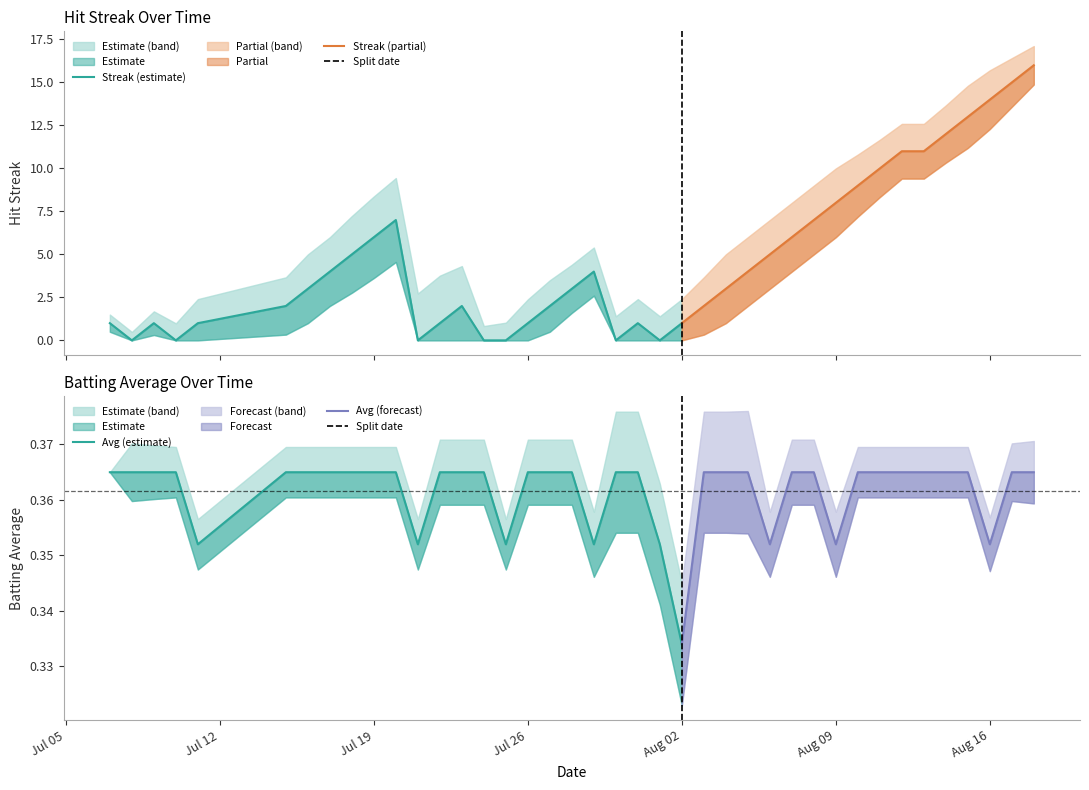

List the labels in order of Batting Average1 value, largest first.

2010-07-07, 2010-07-08, 2010-07-09, 2010-07-10, 2010-07-15, 2010-07-16, 2010-07-17, 2010-07-18, 2010-07-19, 2010-07-20, 2010-07-22, 2010-07-23, 2010-07-24, 2010-07-26, 2010-07-27, 2010-07-28, 2010-07-30, 2010-07-31, 2010-08-03, 2010-08-04, 2010-08-05, 2010-08-07, 2010-08-08, 2010-08-10, 2010-08-11, 2010-08-12, 2010-08-13, 2010-08-14, 2010-08-15, 2010-08-17, 2010-08-18, 2010-07-11, 2010-07-21, 2010-07-25, 2010-07-29, 2010-08-01, 2010-08-06, 2010-08-09, 2010-08-16, 2010-08-02